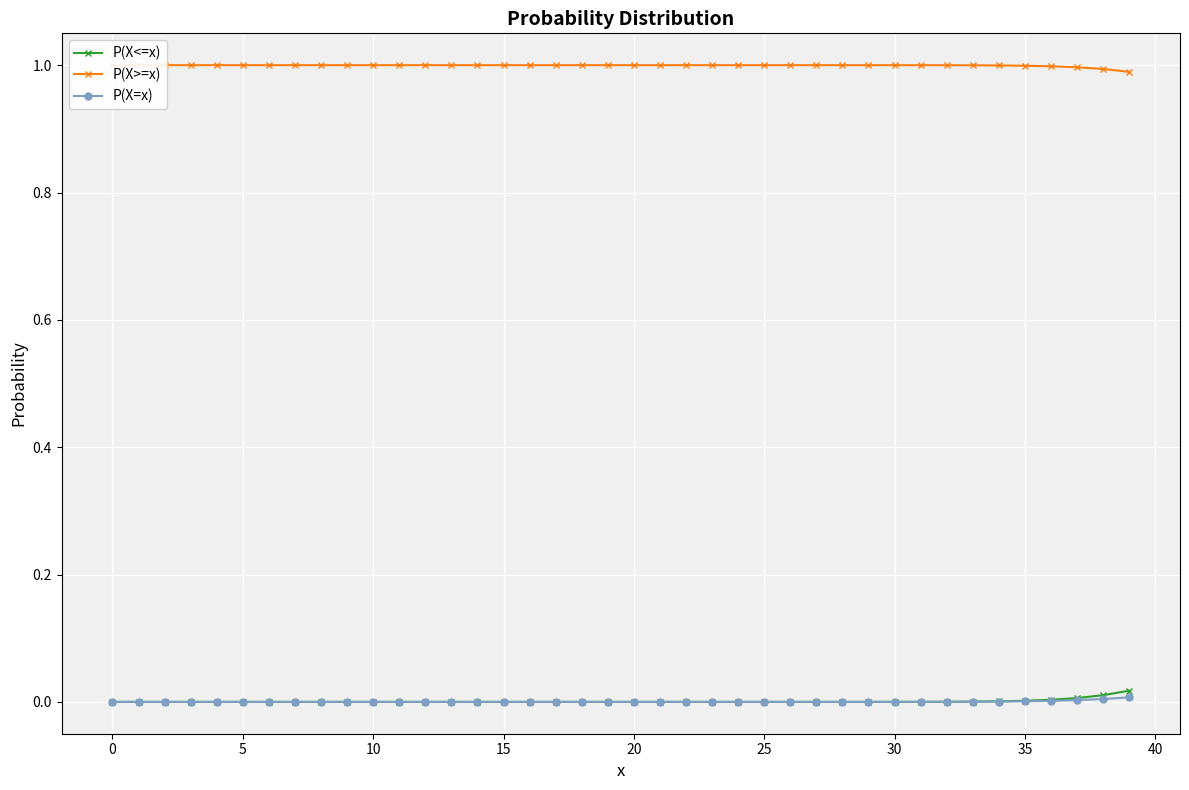

True or false: P(X=x) has a value of 0.0 at 0.

False